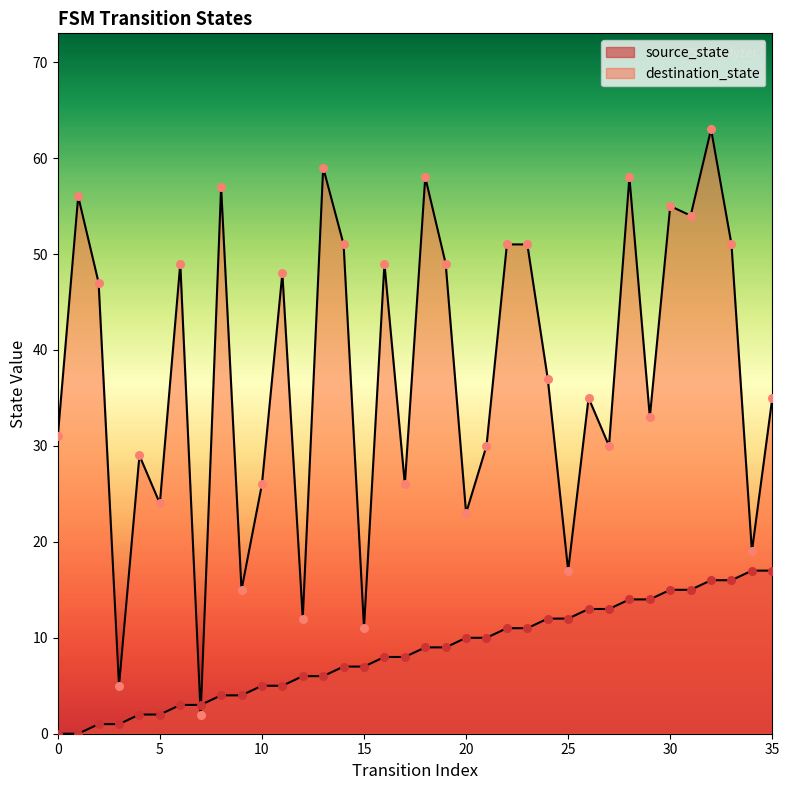

What are all the series names shown in the legend?

source_state, destination_state